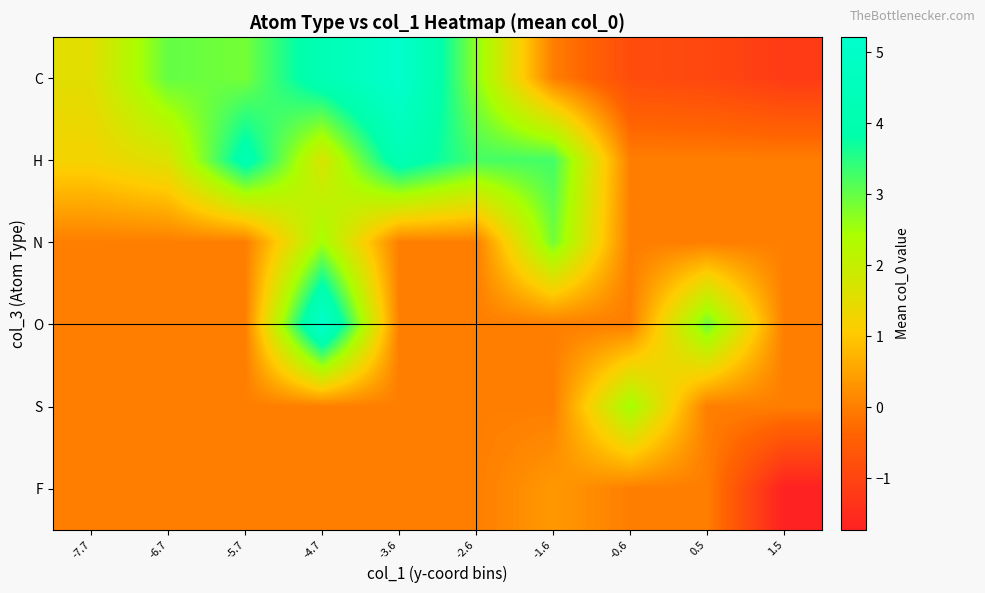

What is the minimum value shown in the chart?

-1.7